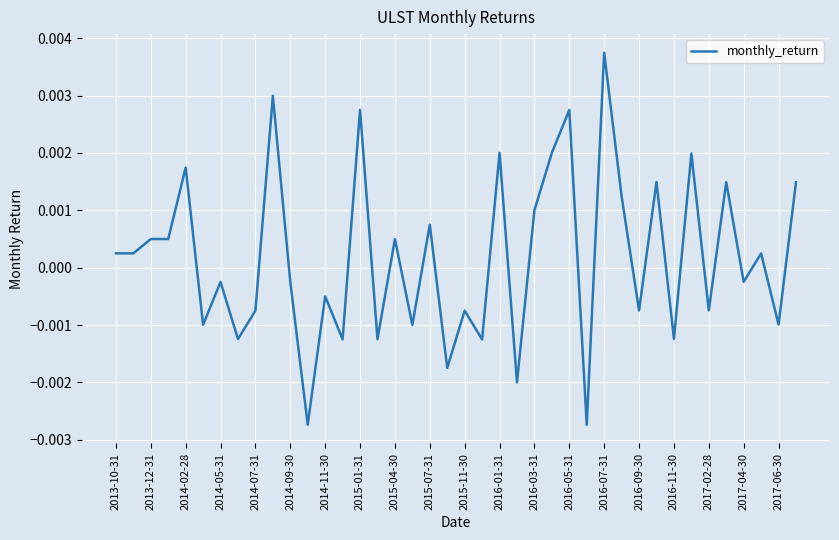

Count the number of categories in the chart.

40